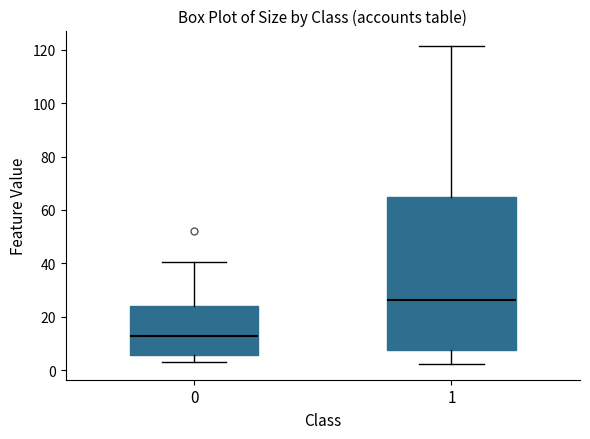

Reading left to right, read every box against the y-axis: the position of its median line, the range the box covers, and the ends of its whiskers. The values are not printed on the chart, so give them approximately, as read against the axis.

0: median 12, box 6 to 24, whiskers 4 to 40
1: median 26, box 8 to 64, whiskers 2 to 122